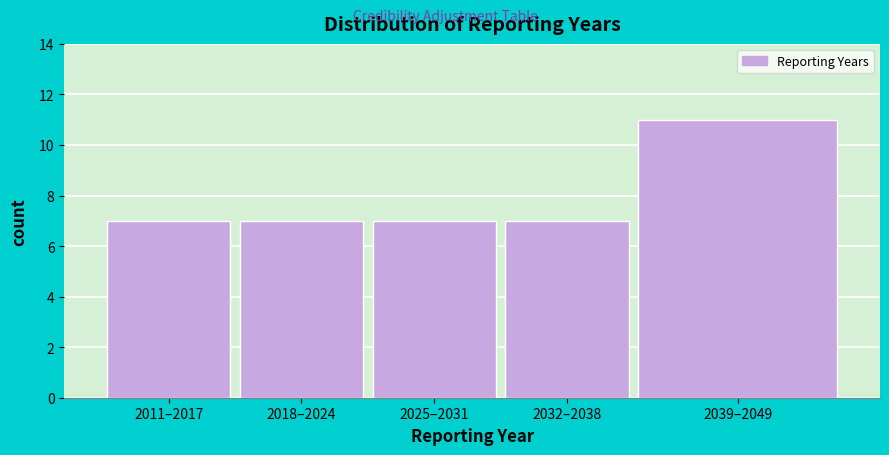

Reading right to left, transcribe all the data shown in this chart.

11	7	7	7	7